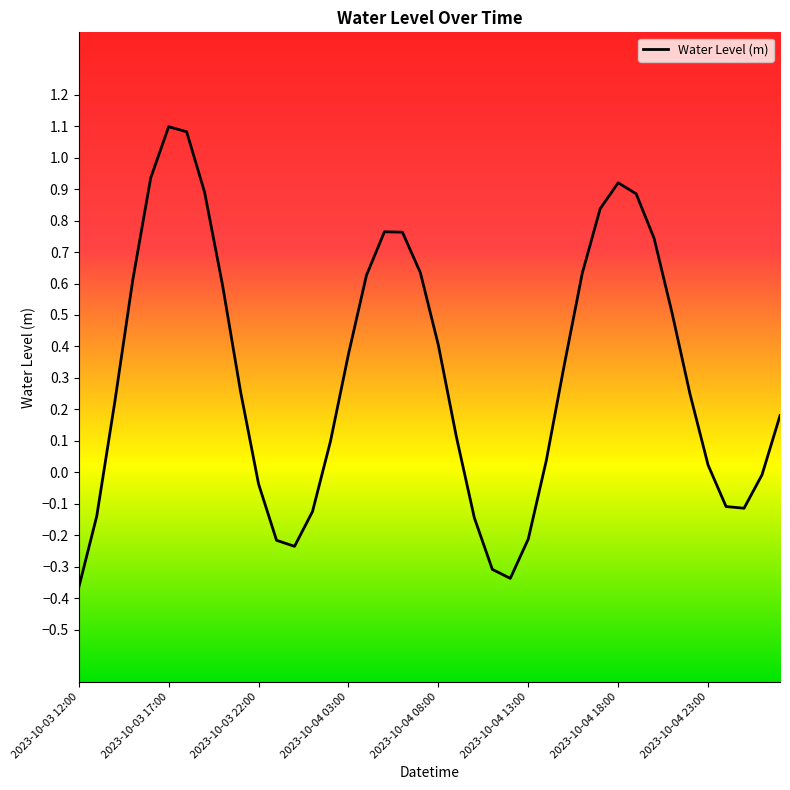

What is the maximum value shown in the chart?

1.1